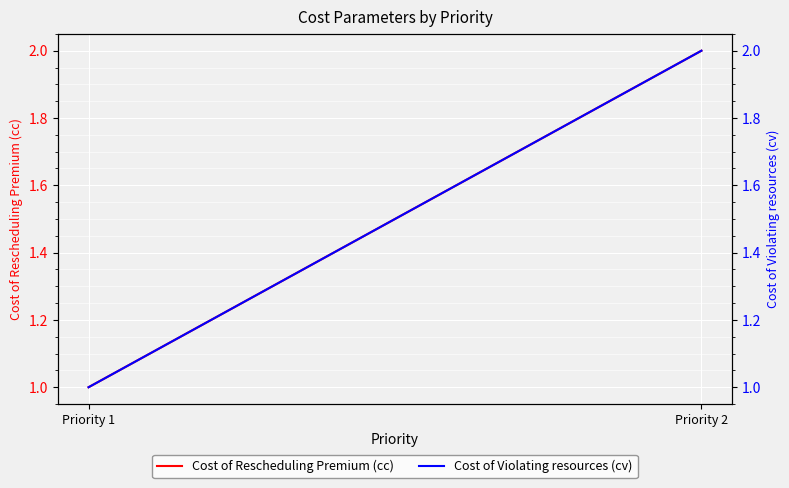

What is the greatest value displayed?

2